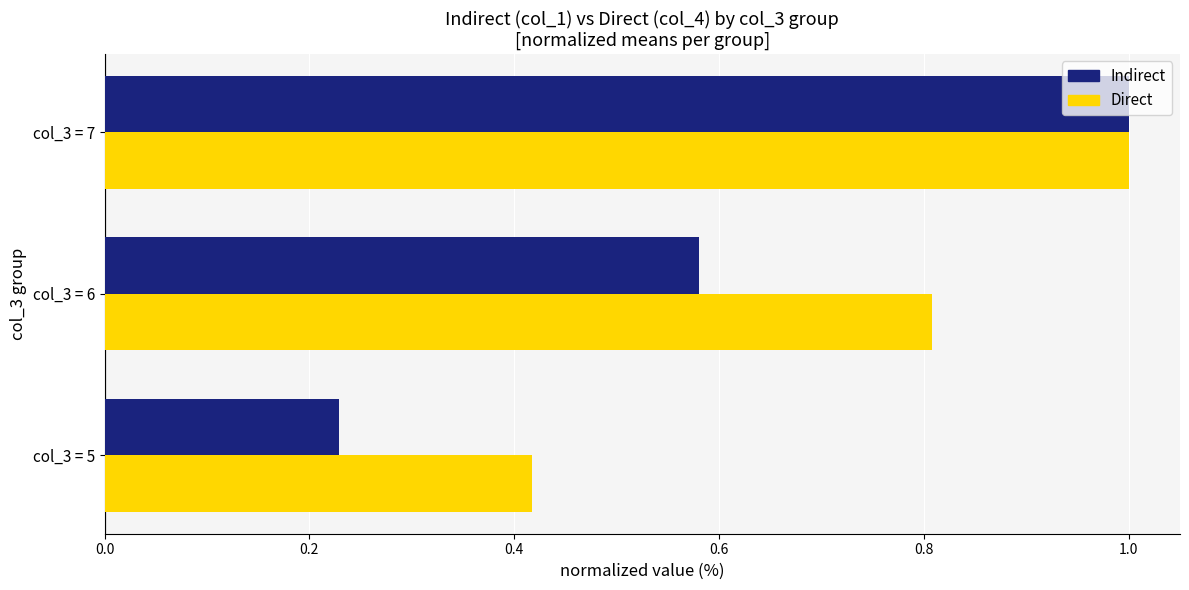

Is the value of Direct at col_3 = 6 greater than the value of Indirect at col_3 = 7?

No